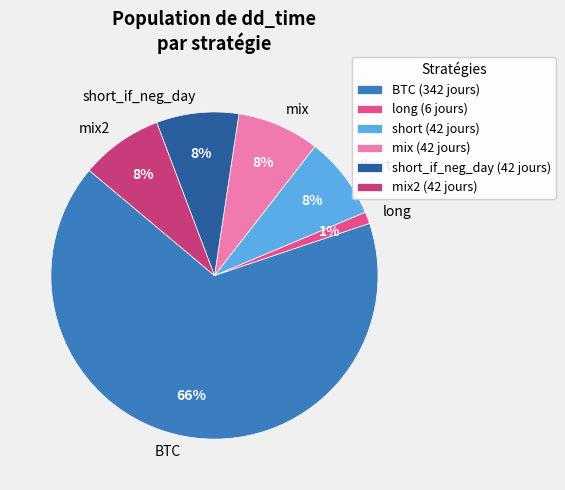

What is the largest slice in the pie chart?

BTC